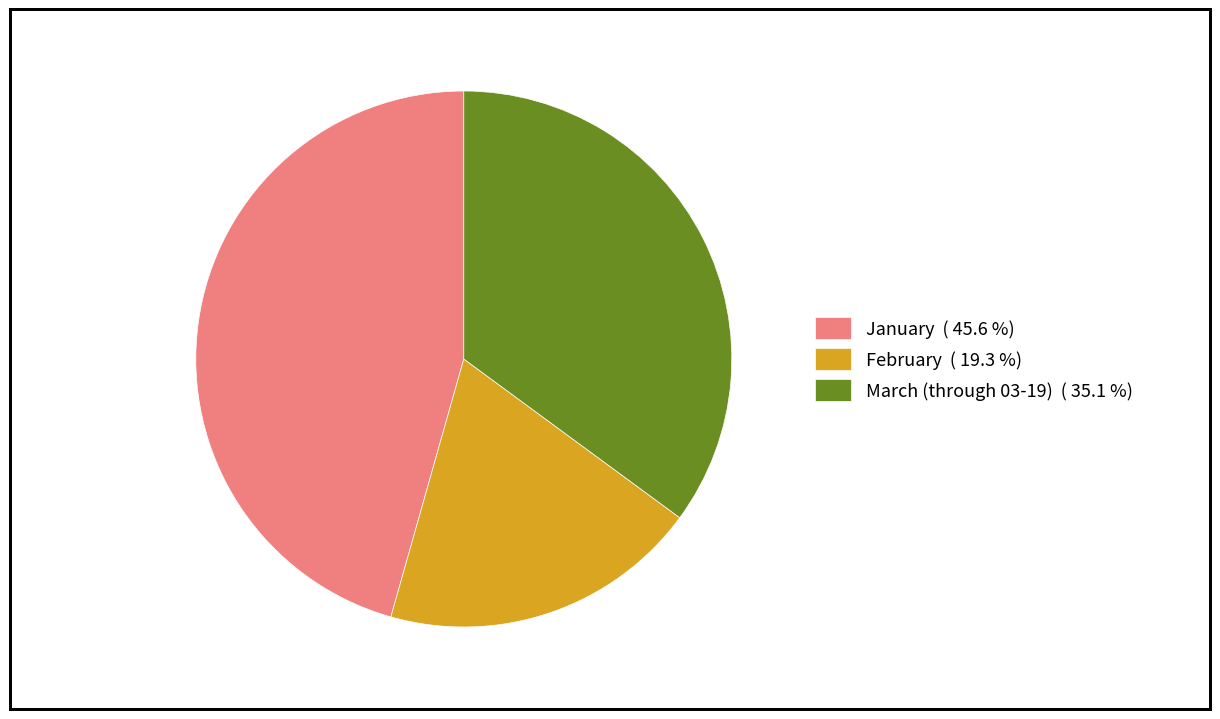

Is February ( 19.3 %) the majority of the pie?

No